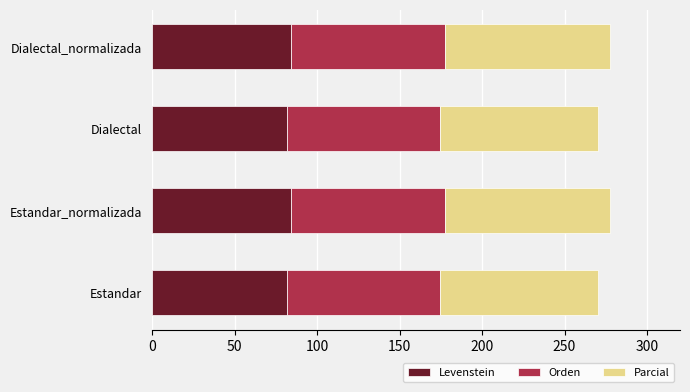

The Levenstein series shows 81.5 at Estandar. True or false?

True